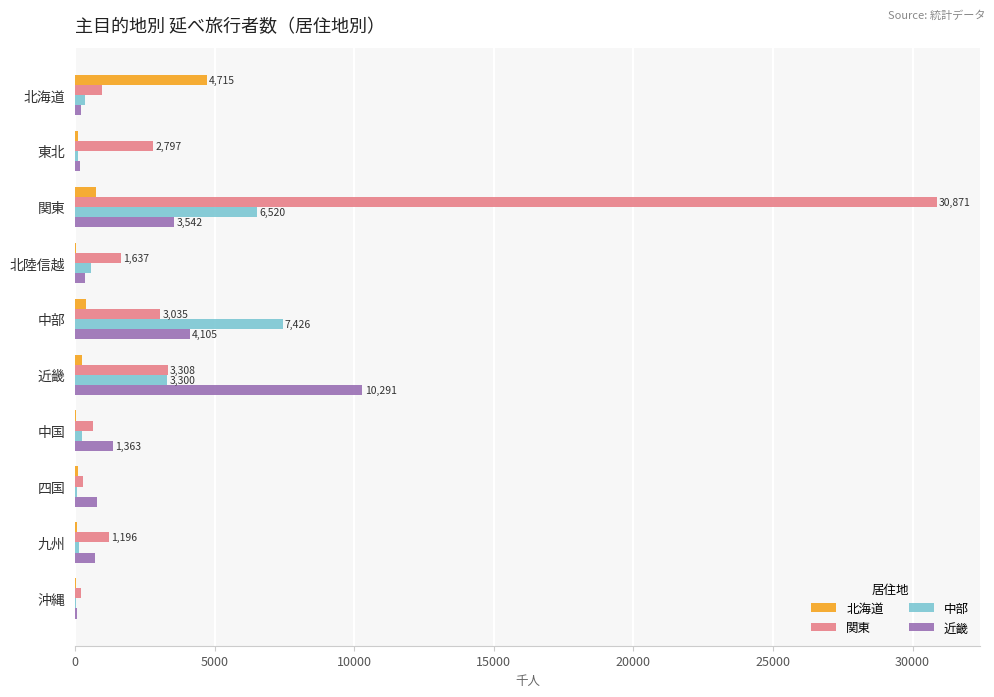

How many categories are shown in the chart?

10